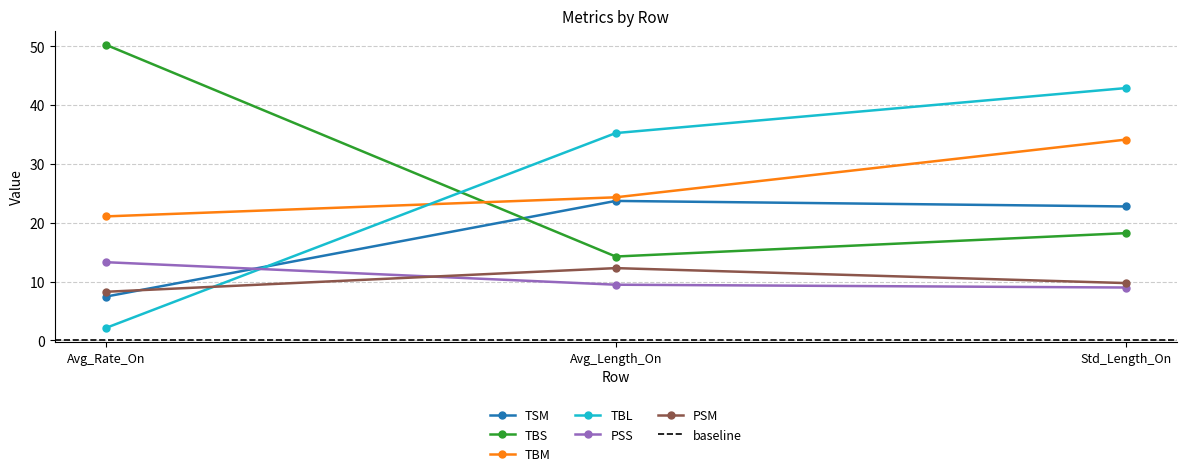

What position from the right is Std_Length_On?

1